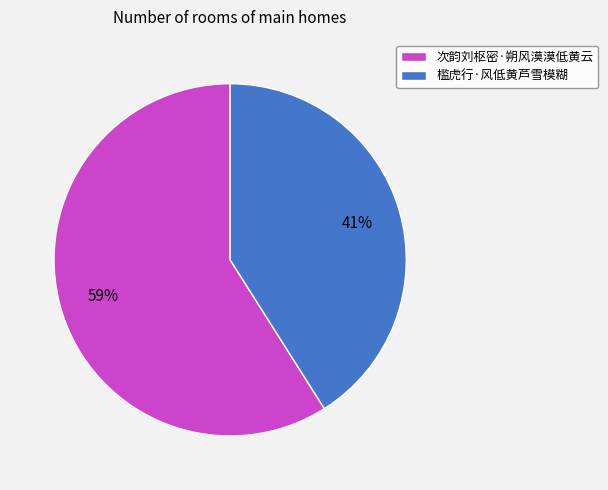

True or false: 槛虎行·风低黄芦雪模糊 accounts for 55% of the total.

False